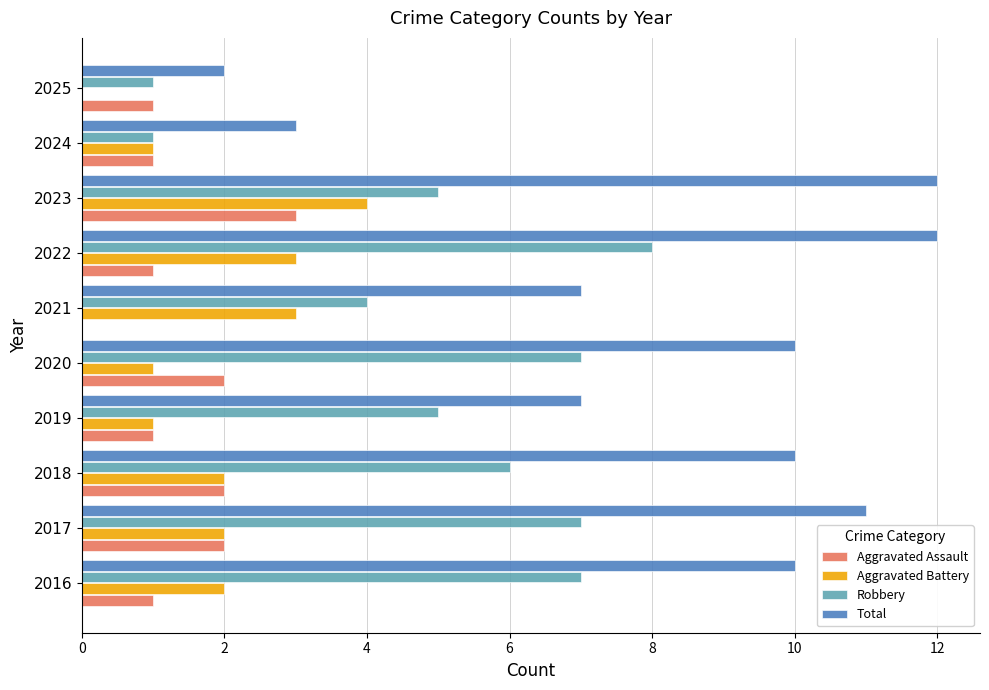

Count the number of data series in this chart.

4